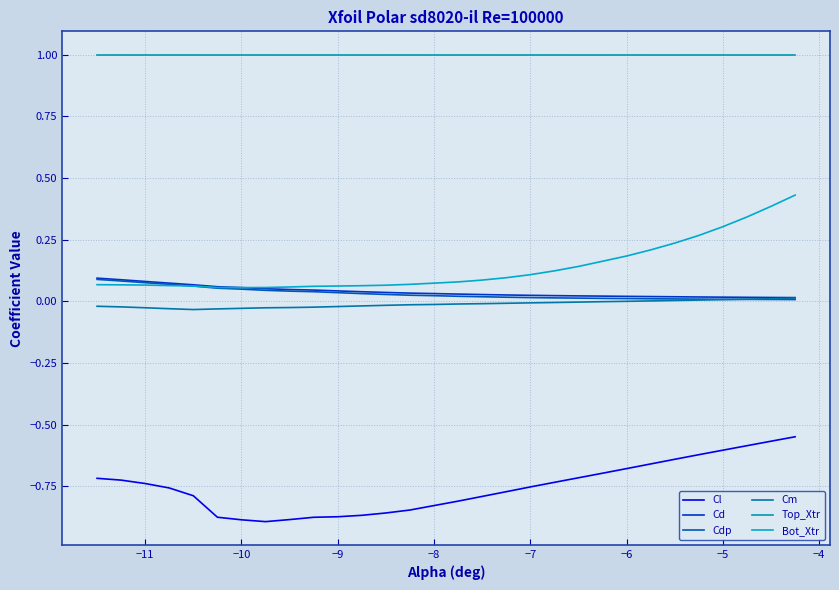

True or false: Cdp and Cl cross at least once.

False